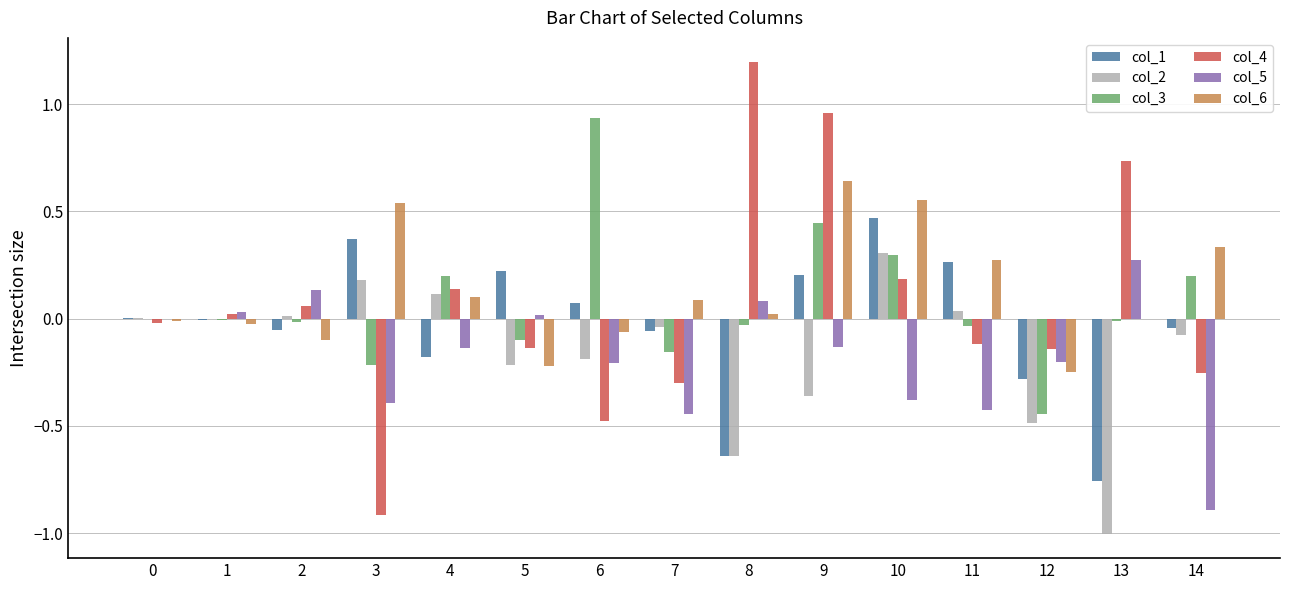

At which category is the sum across all series the highest?

9